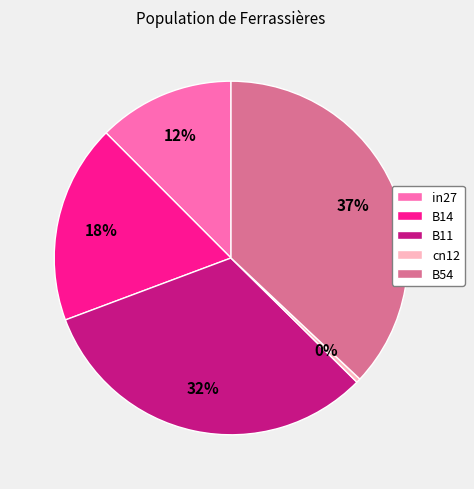

How many slices are in this pie chart?

5